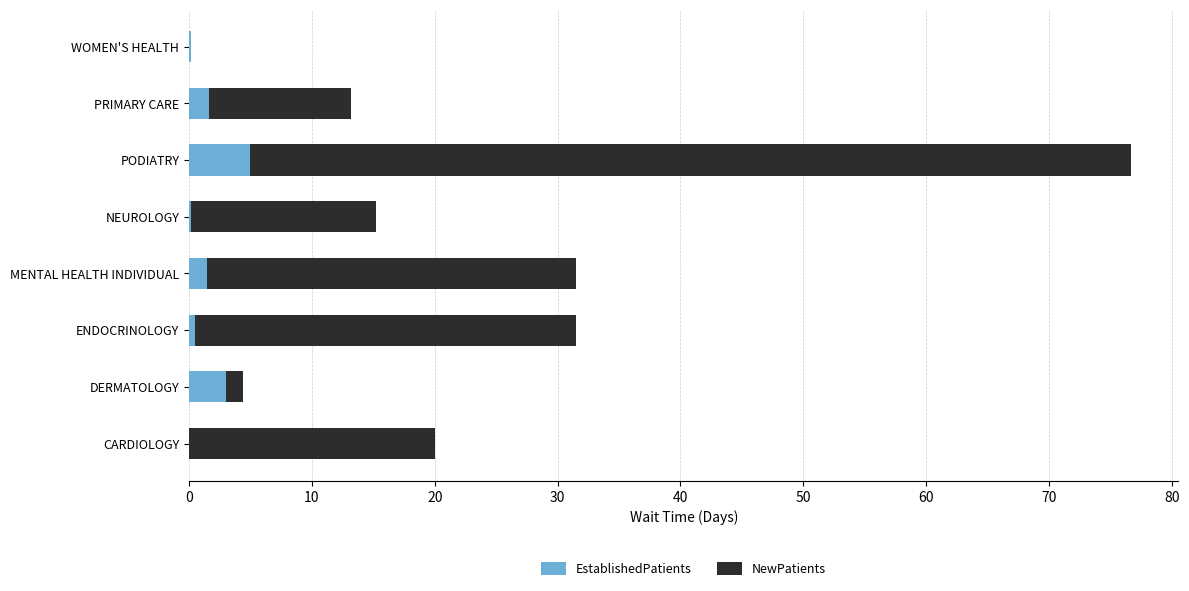

The EstablishedPatients series shows 5.0 at PODIATRY. True or false?

True